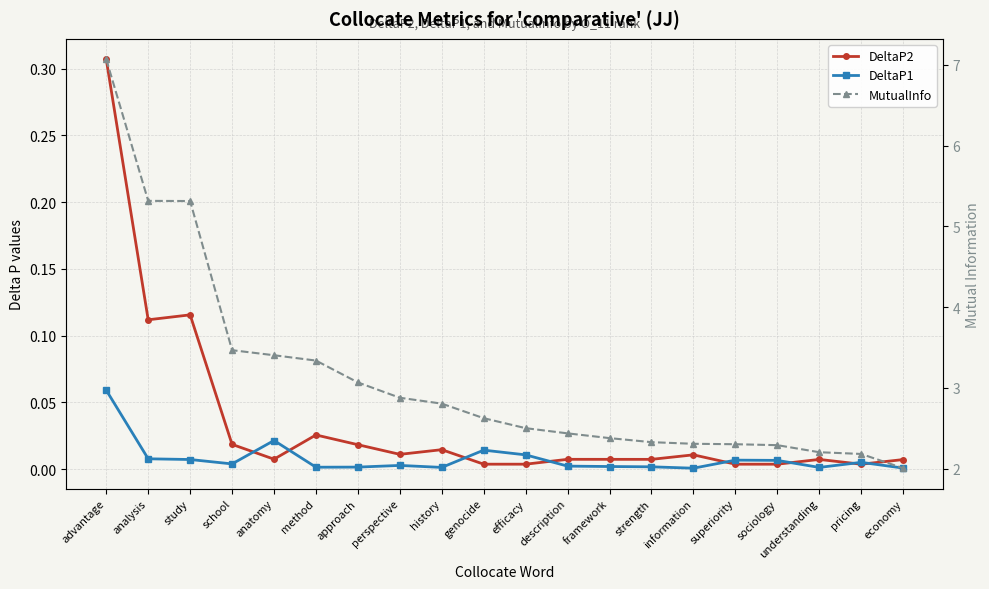

List the labels in order of DeltaP2 value, smallest first.

pricing, sociology, superiority, efficacy, genocide, economy, understanding, strength, framework, description, anatomy, information, perspective, history, approach, school, method, analysis, study, advantage